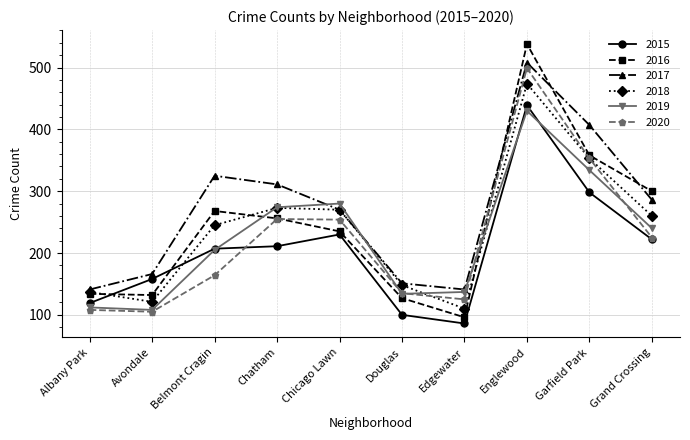

Which series changed the most between Edgewater and Englewood?

2016